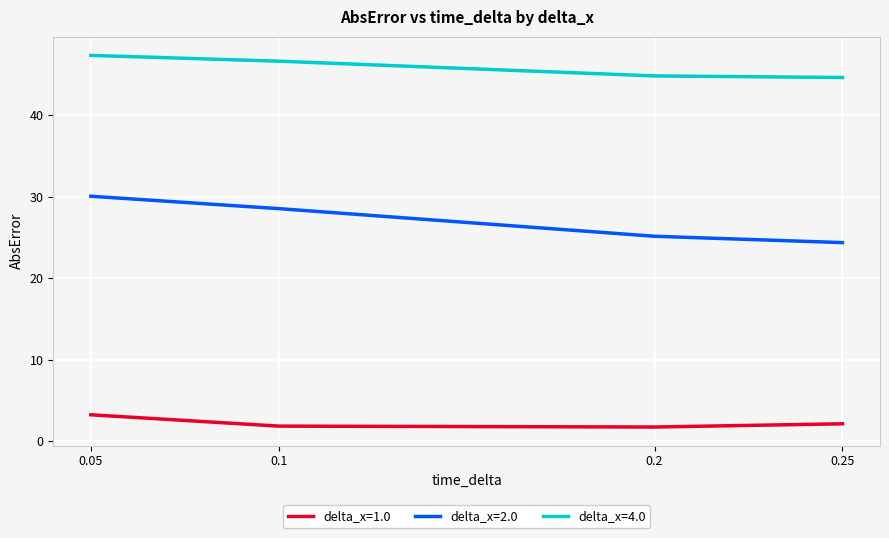

At which category is the sum across all series the highest?

0.05